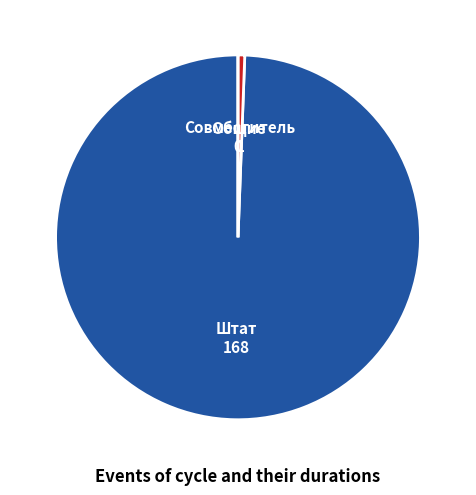

Which category accounts for the majority?

Штат